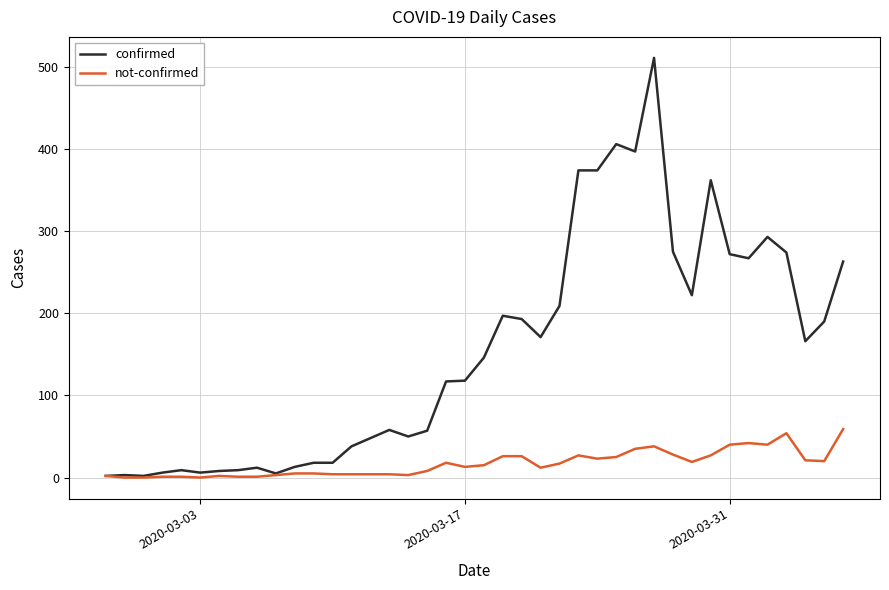

Which series has the largest total across all categories?

confirmed